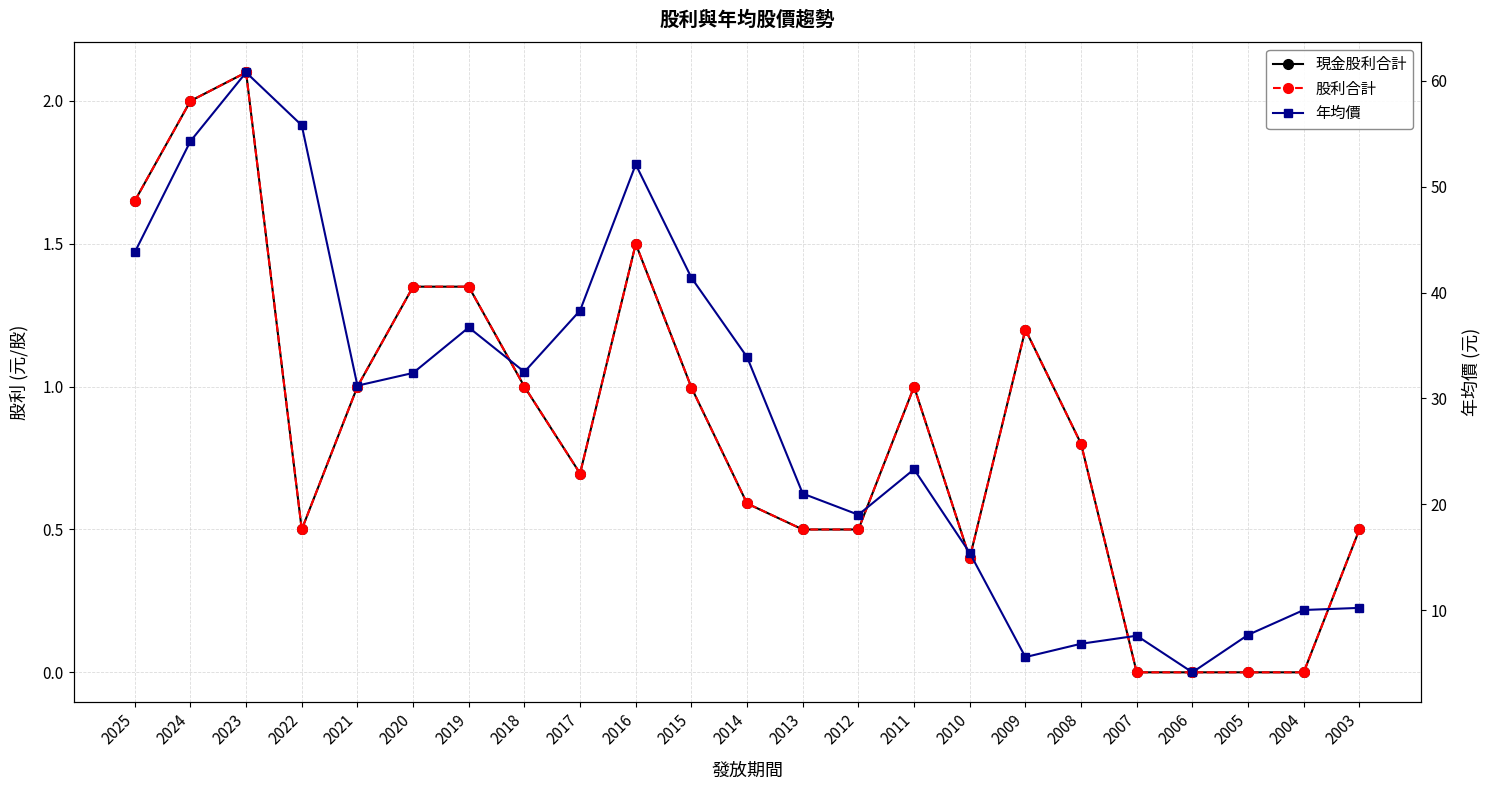

Where is the first local maximum for 現金股利合計?

2023